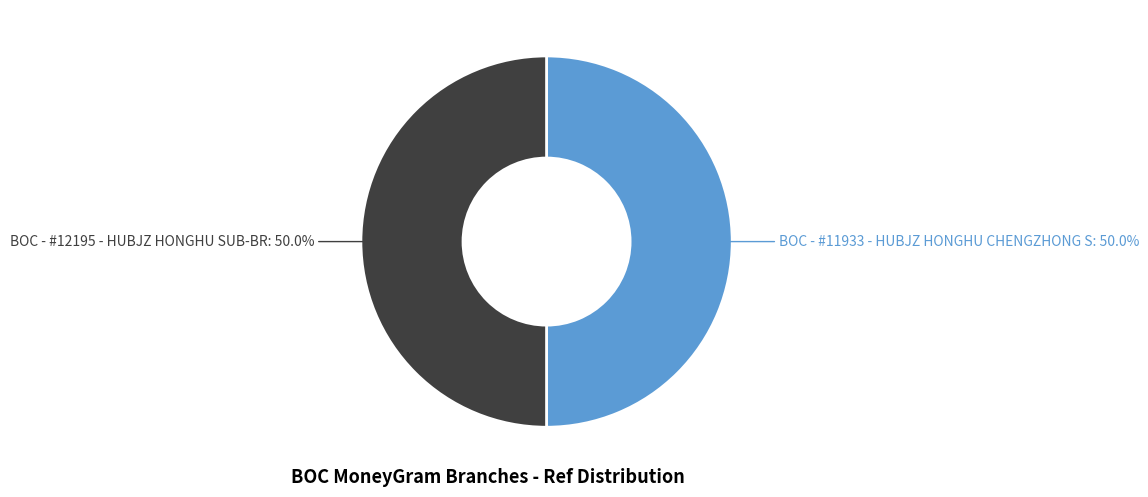

The BOC - #12195 - HUBJZ HONGHU SUB-BR slice represents 50% of the pie. True or false?

True